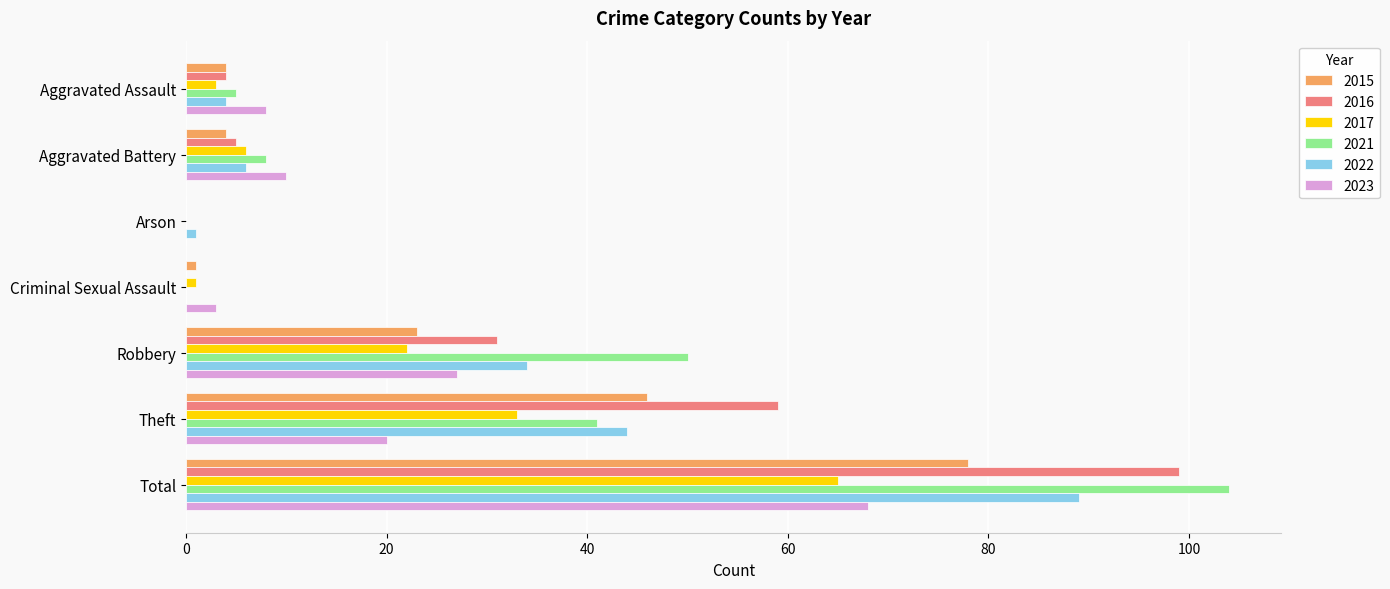

What is the sum of all 2017 values?

130